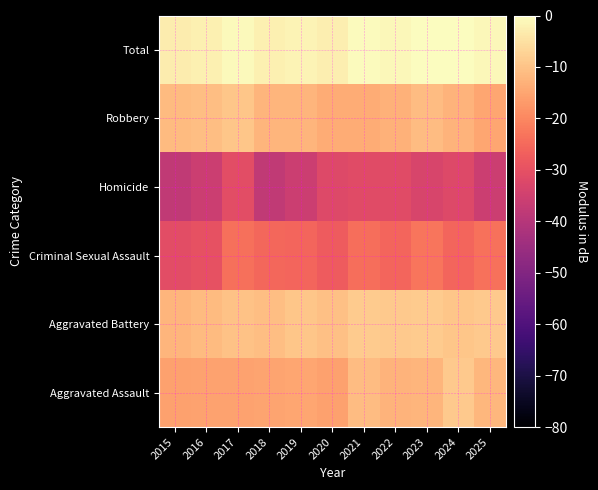

What is the spread (max minus min) of values at 2021?

30.9